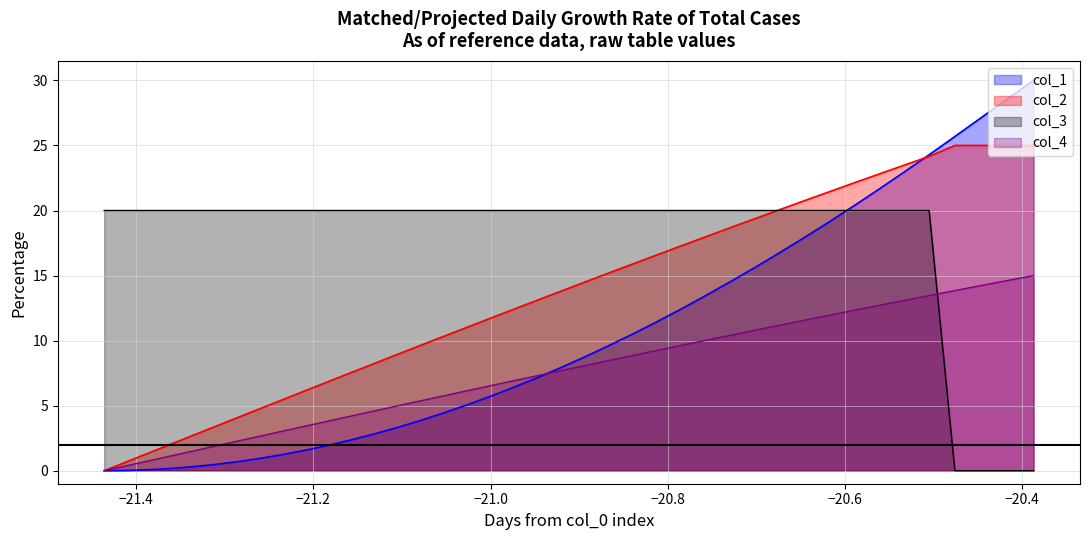

Count the number of categories in the chart.

40